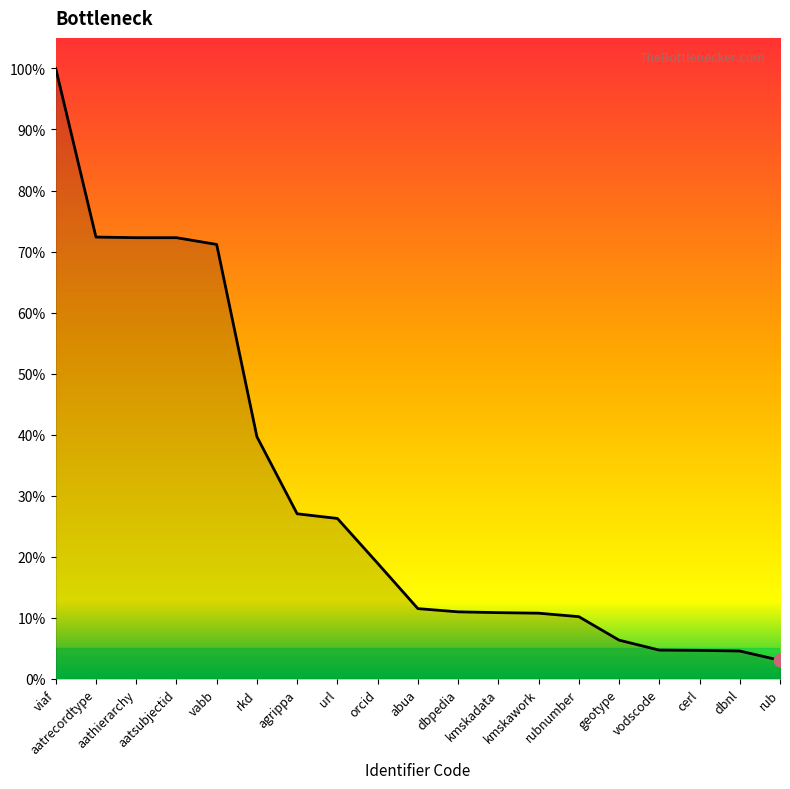

Between agrippa and rkd, which is larger?

rkd